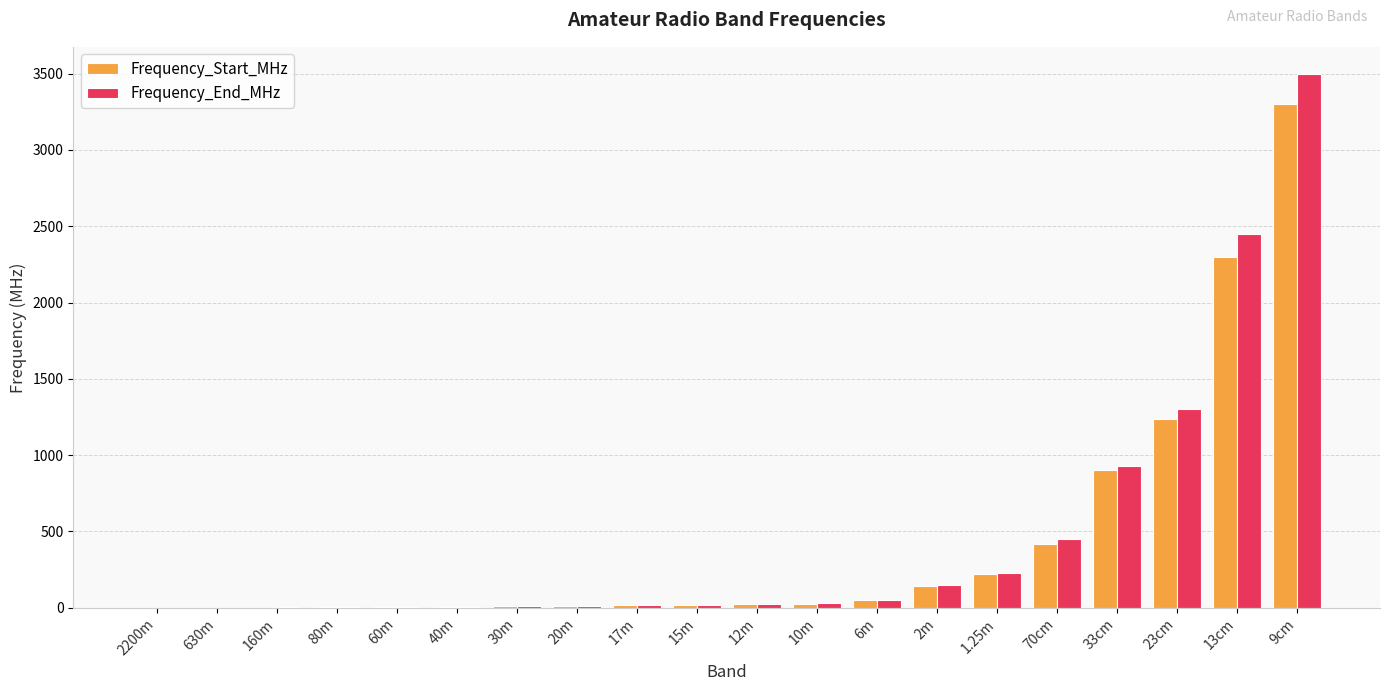

What is the total value across all series at 13cm?

4750.0